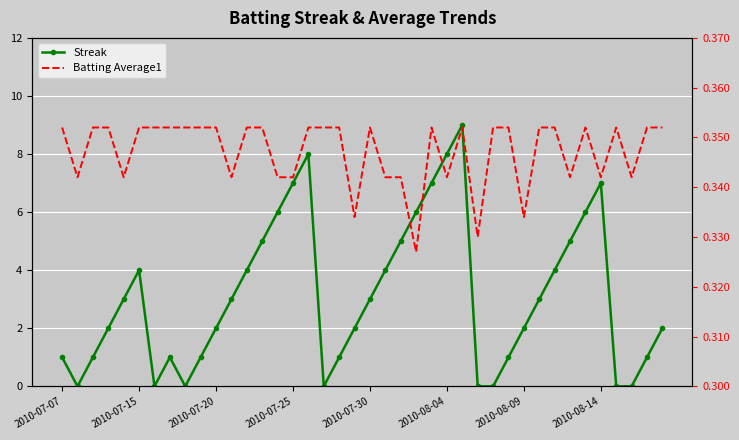

Is the value of Batting Average1 at 8 greater than the value of Streak at 20?

No